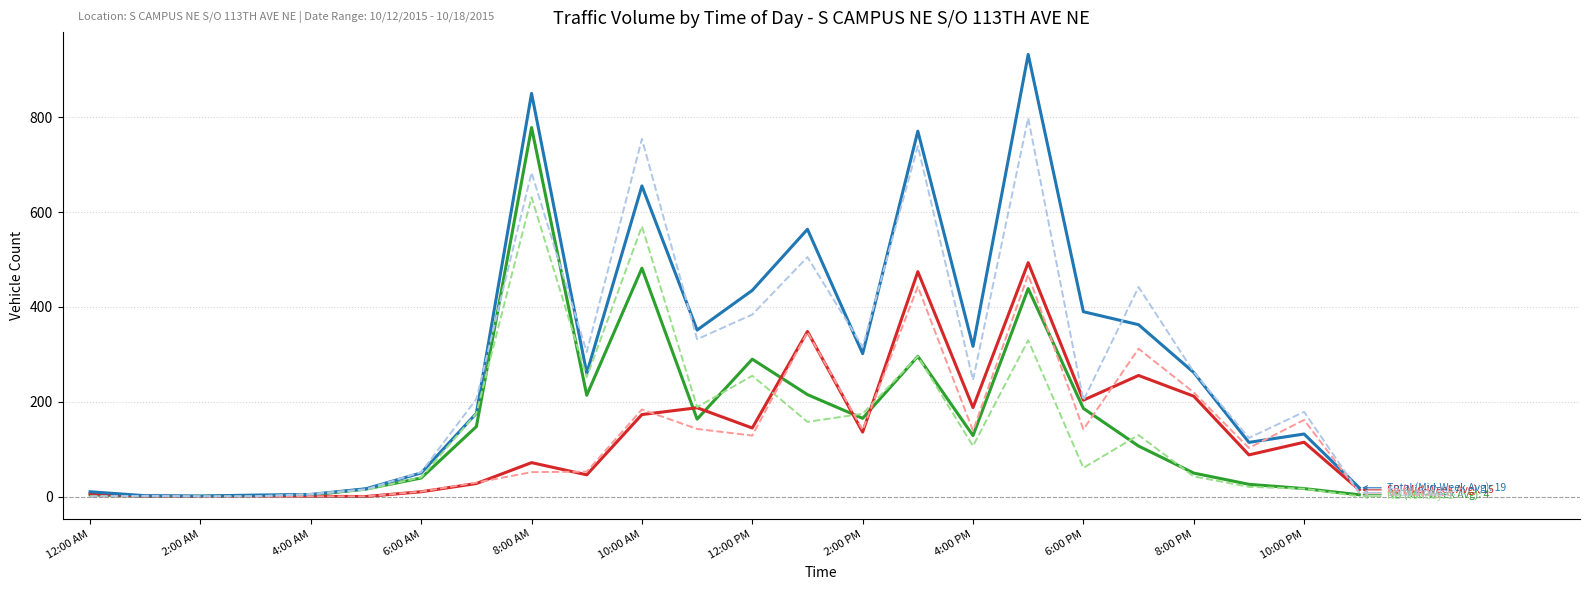

What is the greatest value displayed?

932.0